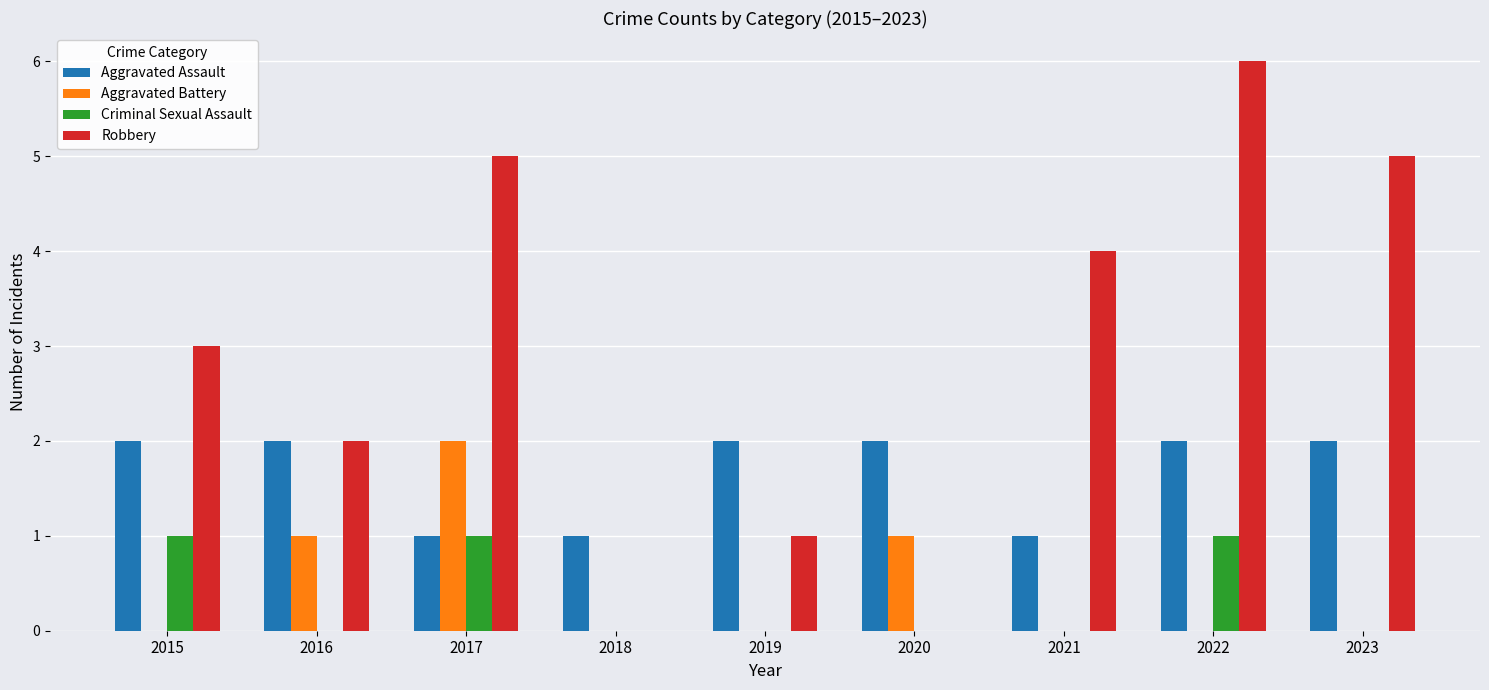

Reading left to right, list all the values displayed in this chart.

Aggravated Assault: 2	2	1	1	2	2	1	2	2
Aggravated Battery: 0	1	2	0	0	1	0	0	0
Criminal Sexual Assault: 1	0	1	0	0	0	0	1	0
Robbery: 3	2	5	0	1	0	4	6	5